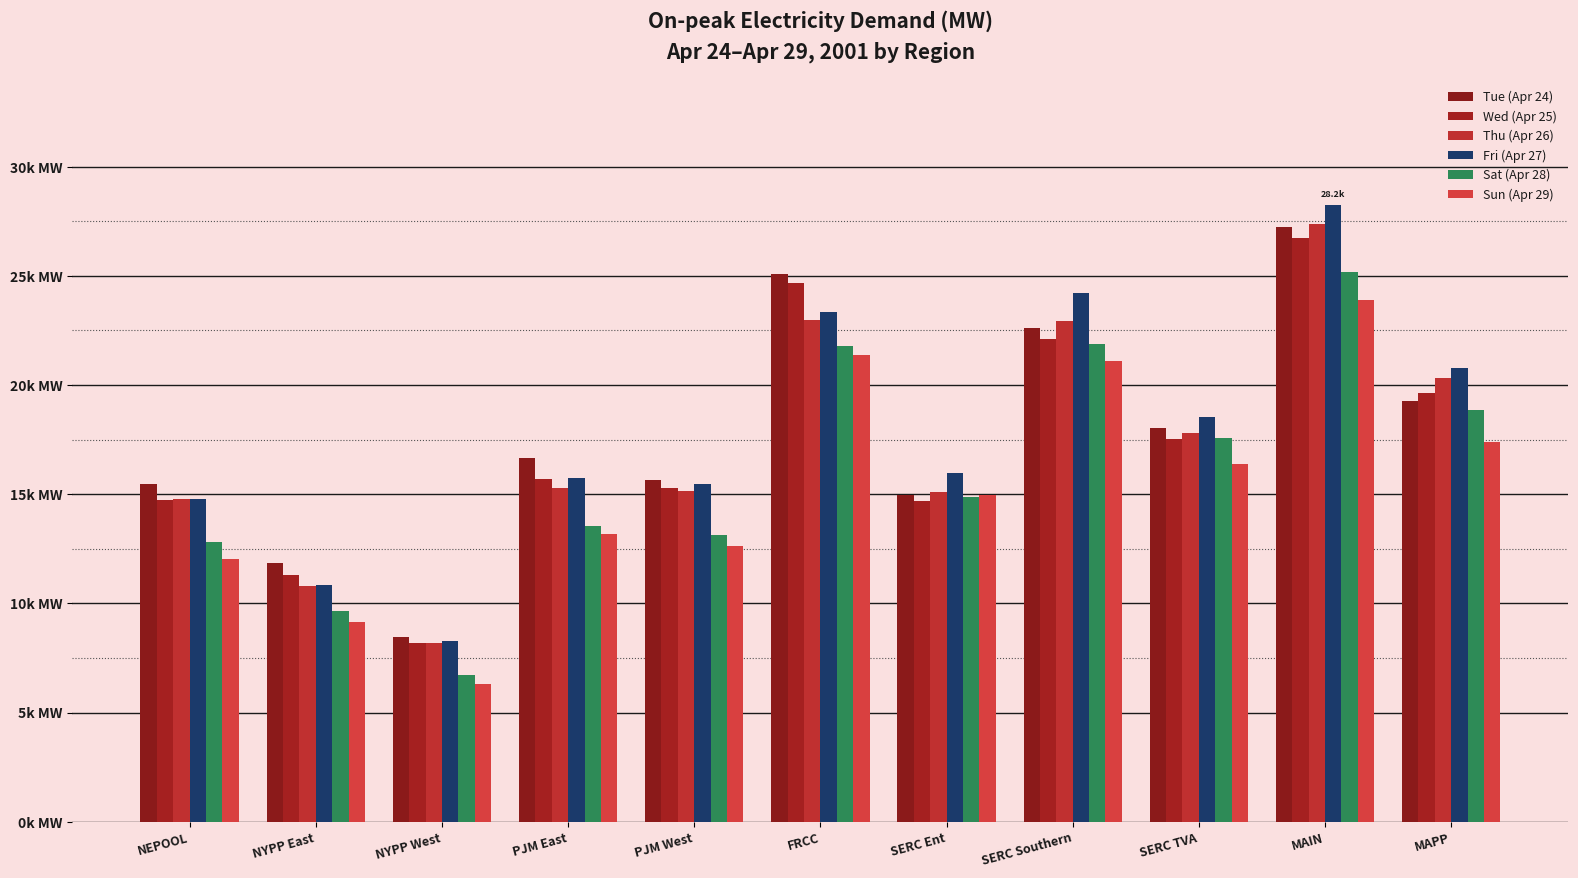

Does the chart contain any negative values?

No